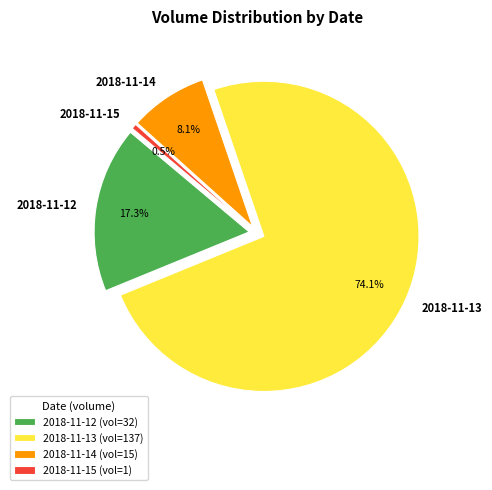

Which slice is the largest?

2018-11-13